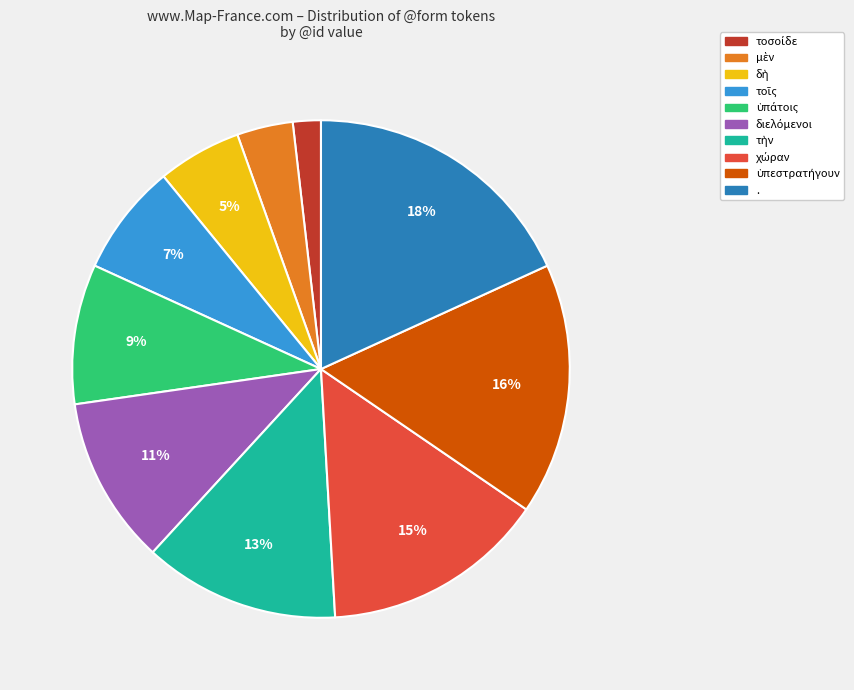

To the nearest percent, what percentage of the pie is .?

18%